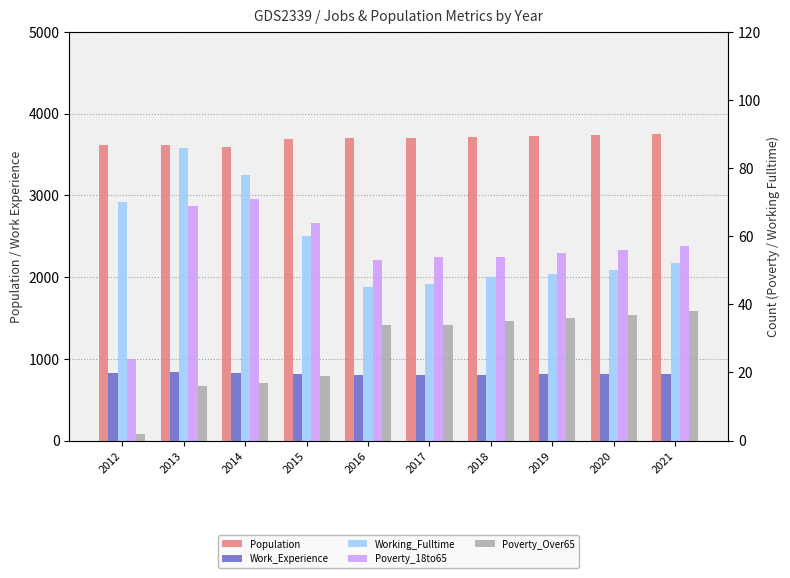

List the labels in order of Poverty_Over65 value, largest first.

2021, 2020, 2019, 2018, 2016, 2017, 2015, 2014, 2013, 2012